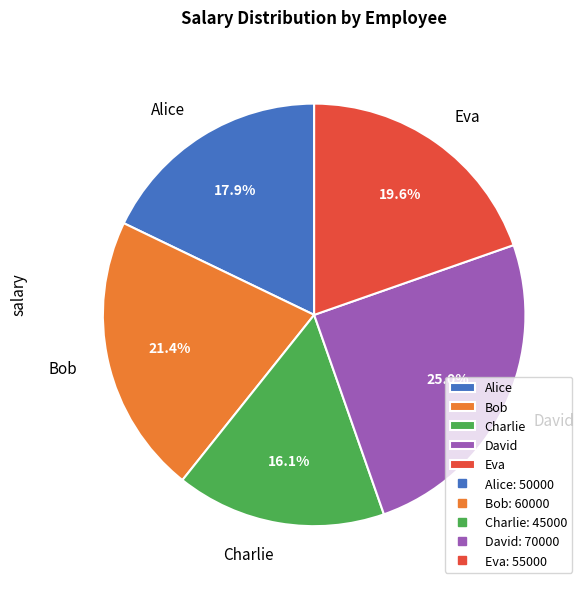

Which category has the smallest portion of the pie?

Charlie